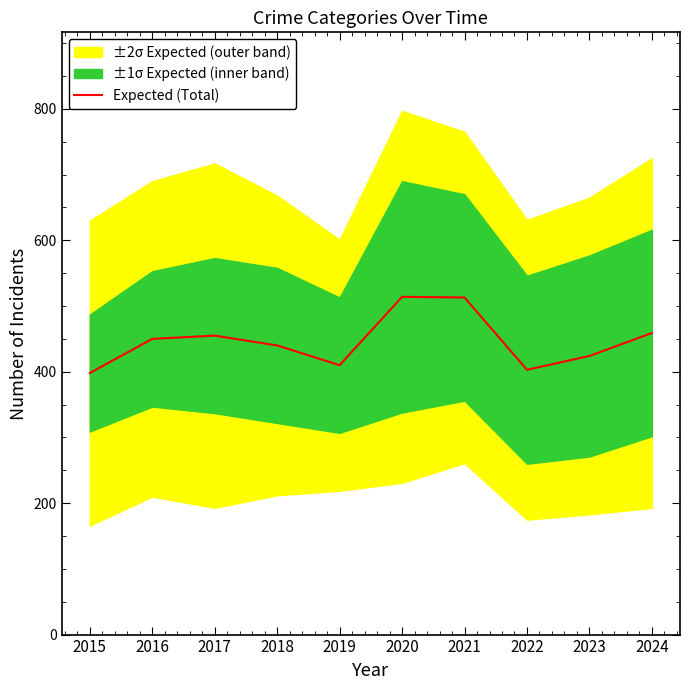

What is the sum of all values?

4466